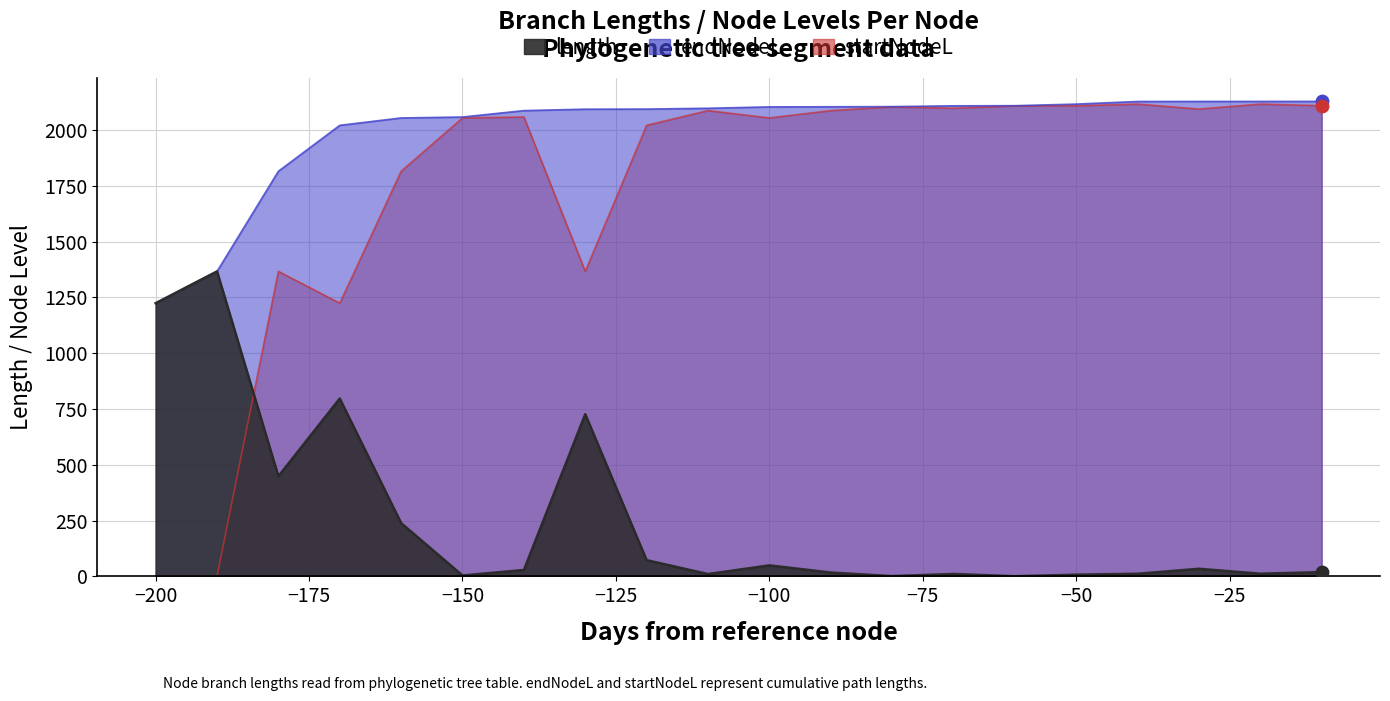

Which series reaches the maximum Y coordinate?

endNodeL